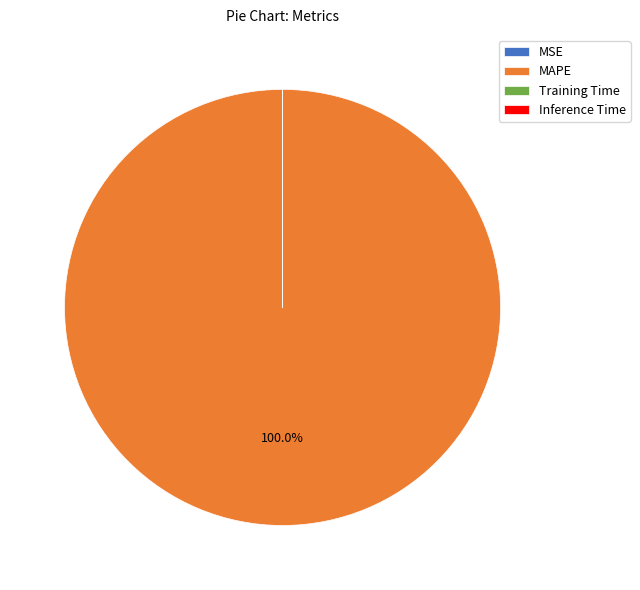

Is there a majority slice in this chart?

Yes